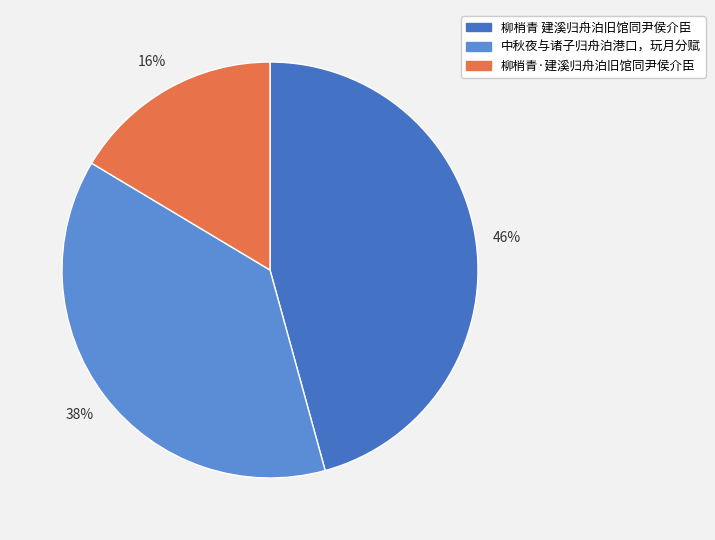

How many slices are in this pie chart?

3